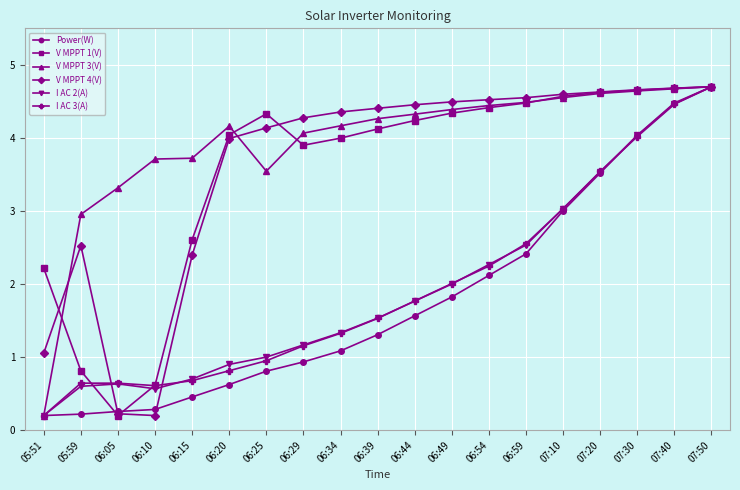

Which series has the largest total across all categories?

V MPPT 3(V)